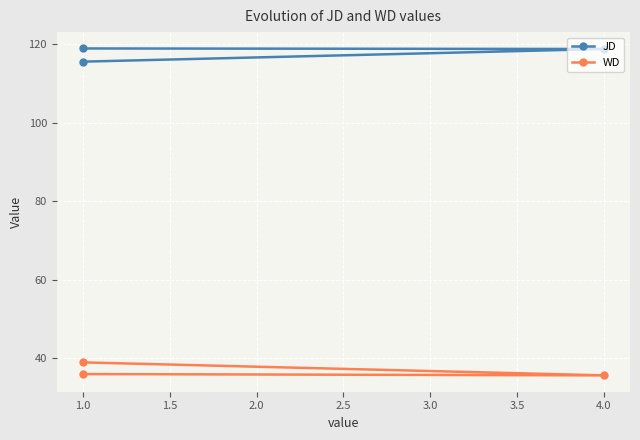

What is the difference between the highest and lowest values at 4.0?

83.3